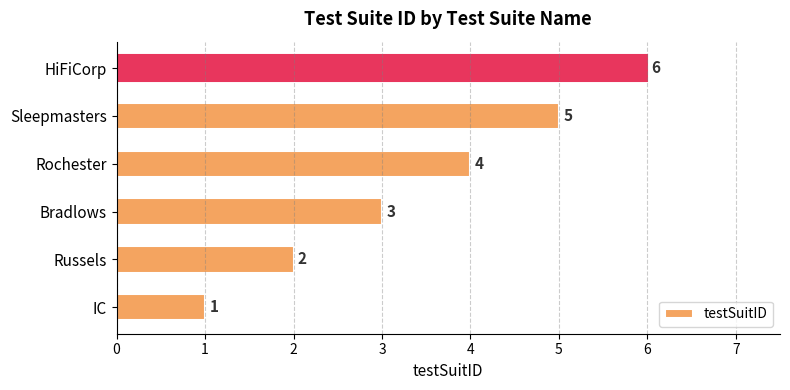

At which label is the value closest to 3?

Bradlows